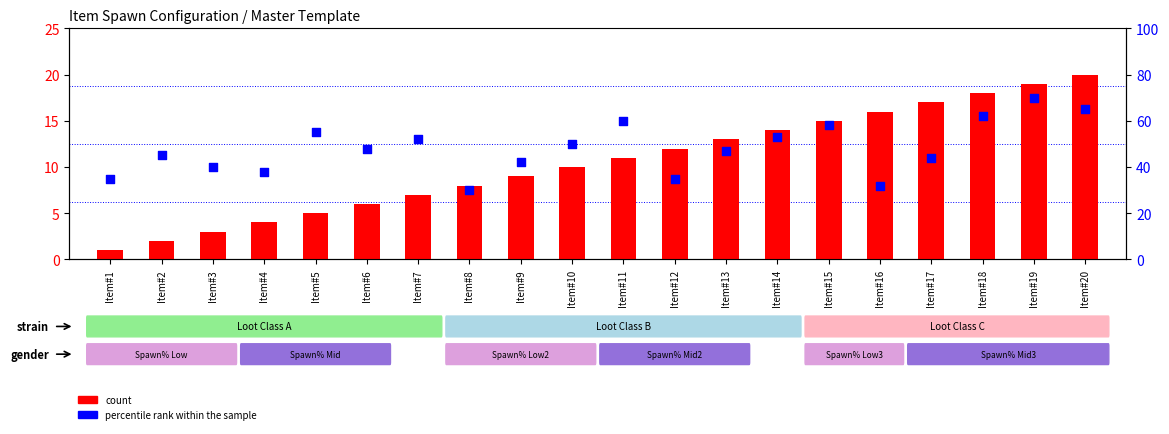

What are all the series names shown in the legend?

count, percentile rank within the sample